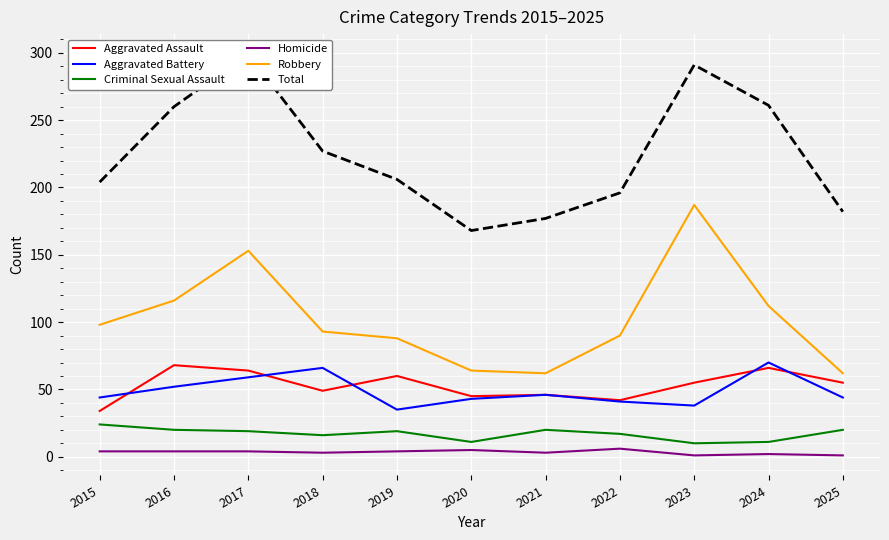

Which series changed the most between 2015 and 2019?

Aggravated Assault